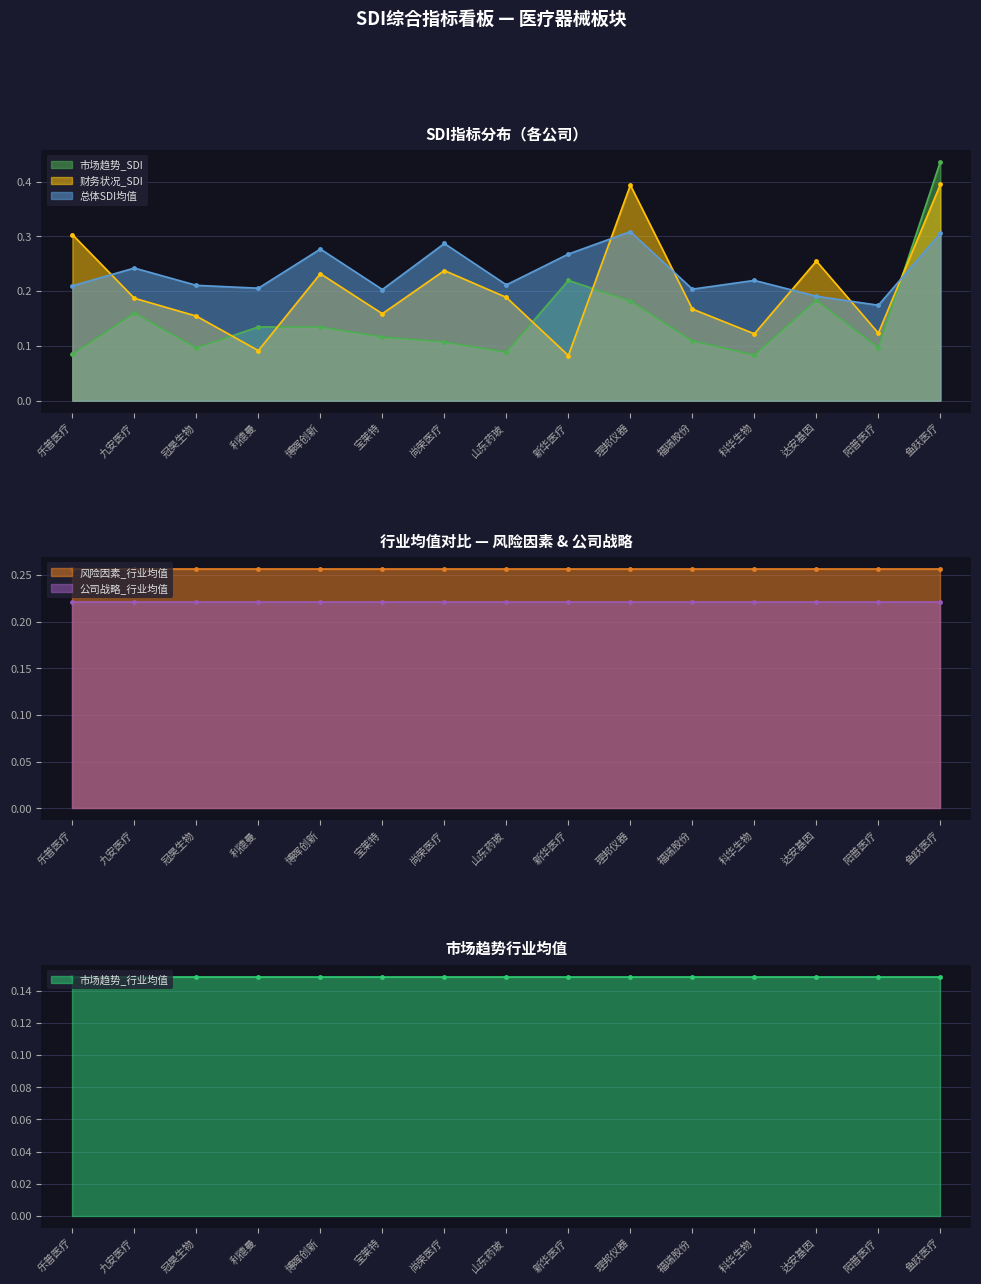

Reading left to right, list all the values displayed in this chart.

市场趋势_SDI: 乐普医疗=0.1	九安医疗=0.2	冠昊生物=0.1	利德曼=0.1	博晖创新=0.1	宝莱特=0.1	尚荣医疗=0.1	山东药玻=0.1	新华医疗=0.2	理邦仪器=0.2	福瑞股份=0.1	科华生物=0.1	达安基因=0.2	阳普医疗=0.1	鱼跃医疗=0.4
财务状况_SDI: 乐普医疗=0.3	九安医疗=0.2	冠昊生物=0.2	利德曼=0.1	博晖创新=0.2	宝莱特=0.2	尚荣医疗=0.2	山东药玻=0.2	新华医疗=0.1	理邦仪器=0.4	福瑞股份=0.2	科华生物=0.1	达安基因=0.3	阳普医疗=0.1	鱼跃医疗=0.4
总体SDI均值: 乐普医疗=0.2	九安医疗=0.2	冠昊生物=0.2	利德曼=0.2	博晖创新=0.3	宝莱特=0.2	尚荣医疗=0.3	山东药玻=0.2	新华医疗=0.3	理邦仪器=0.3	福瑞股份=0.2	科华生物=0.2	达安基因=0.2	阳普医疗=0.2	鱼跃医疗=0.3